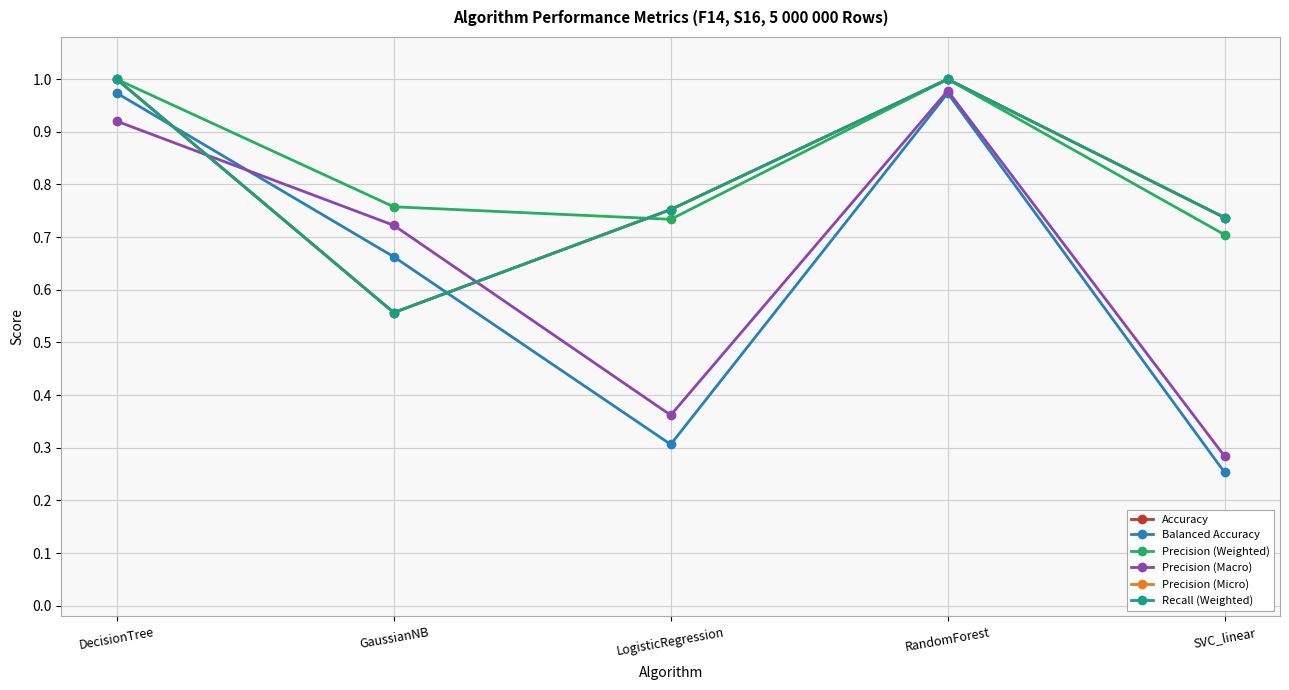

Read the Accuracy value at LogisticRegression.

0.8